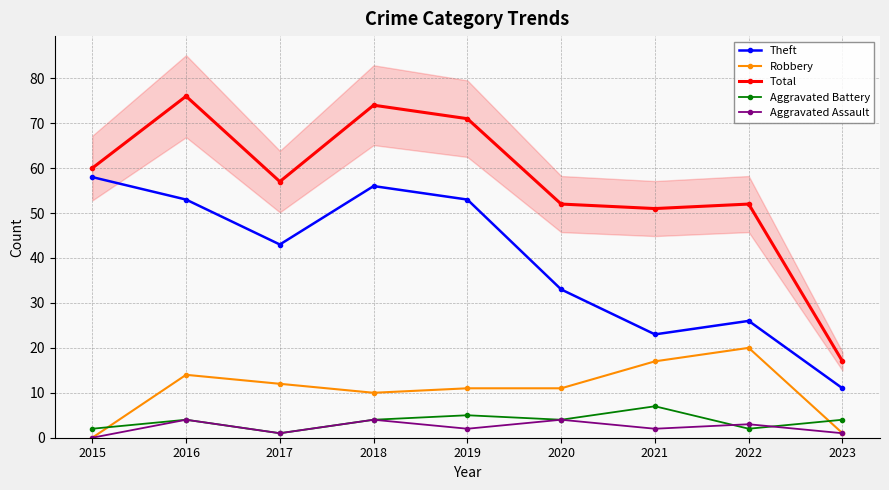

Which series has the widest spread of values?

Total